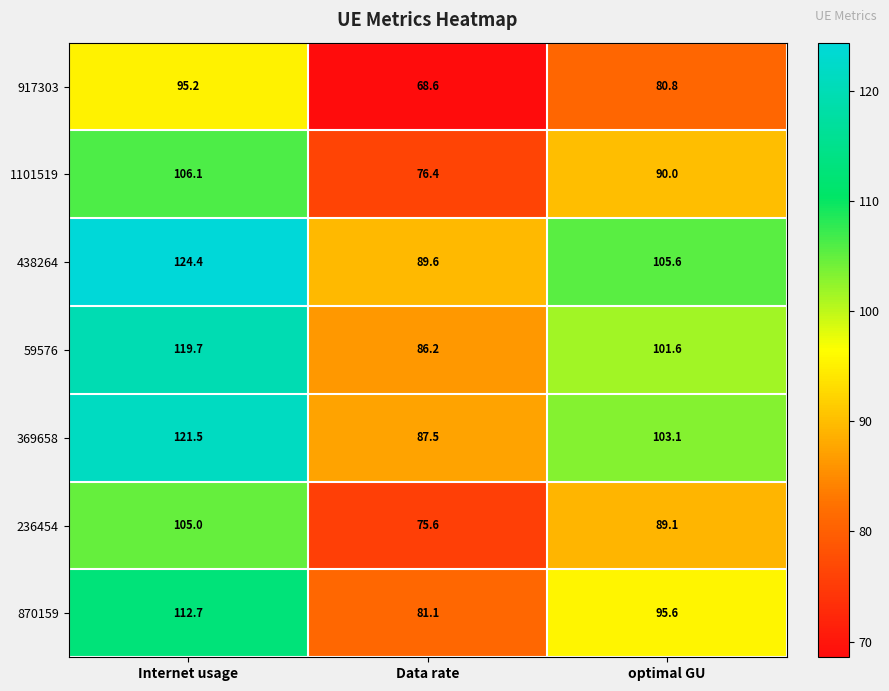

Reading left to right, what are all the values shown in this chart?

917303: 95.2	68.6	80.8
1101519: 106.1	76.4	90.0
438264: 124.4	89.6	105.6
59576: 119.7	86.2	101.6
369658: 121.5	87.5	103.1
236454: 105.0	75.6	89.1
870159: 112.7	81.1	95.6